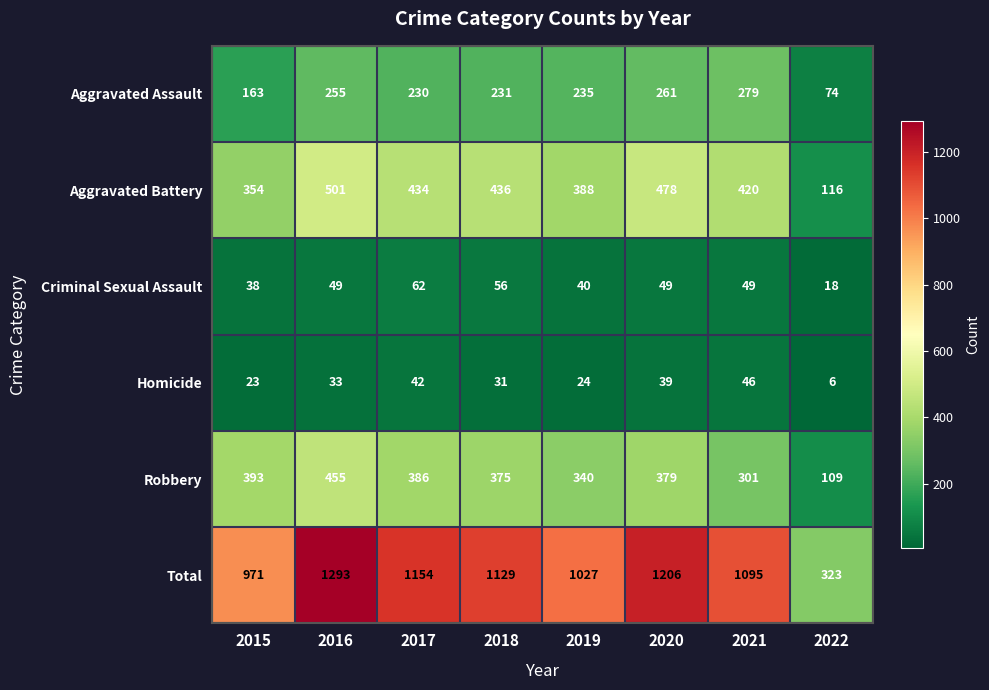

Which series has the largest total across all categories?

Total